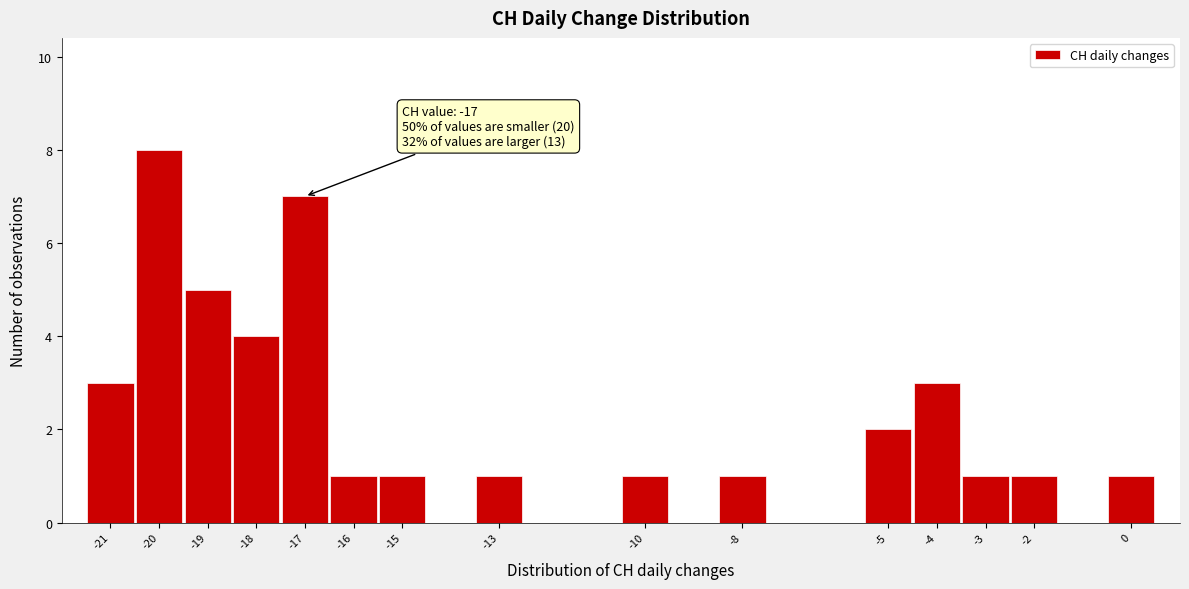

Over which range of the x-axis is the bar tallest?

-20.5 to -19.5